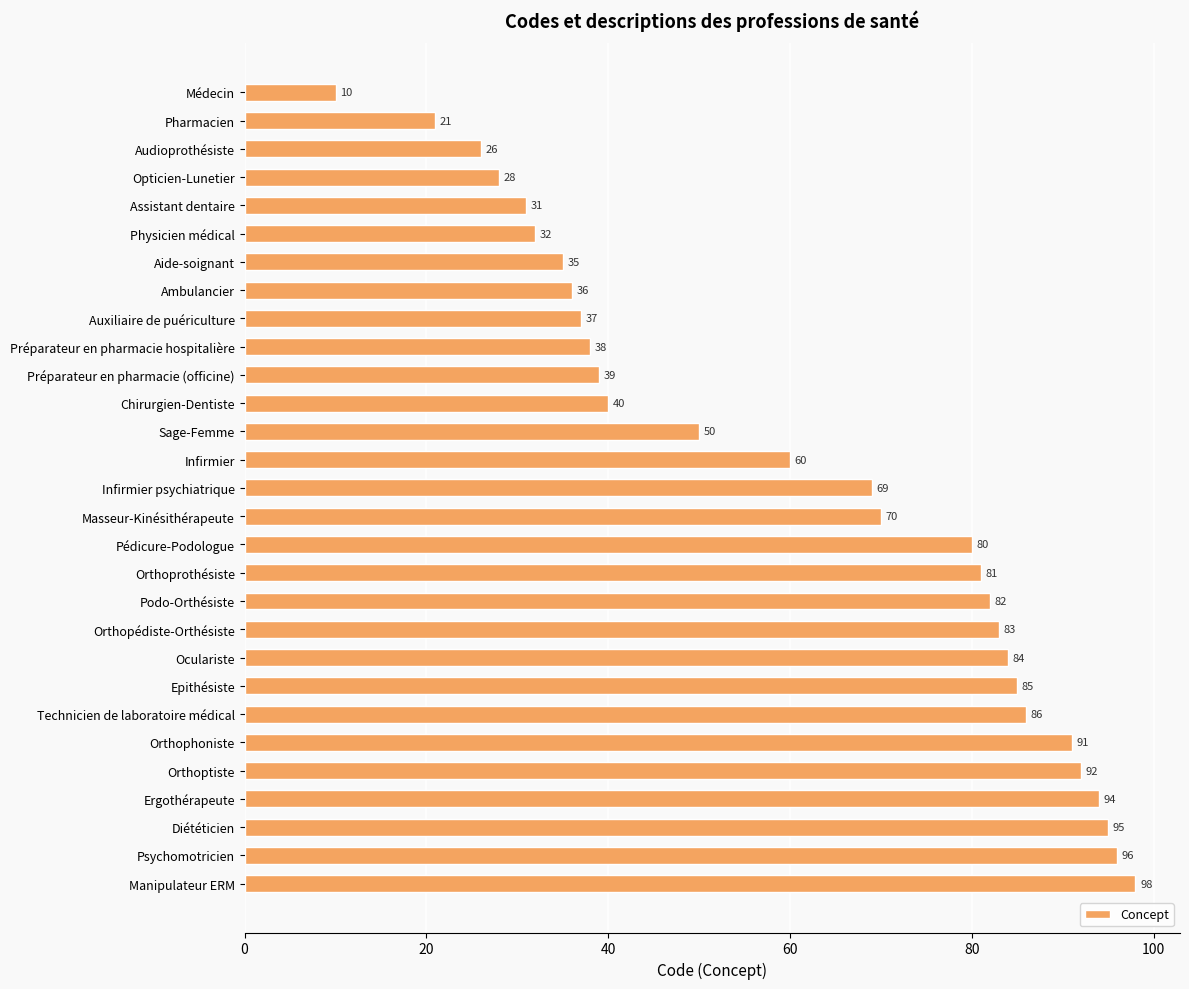

Is it true that the value at Epithésiste is 85?

True